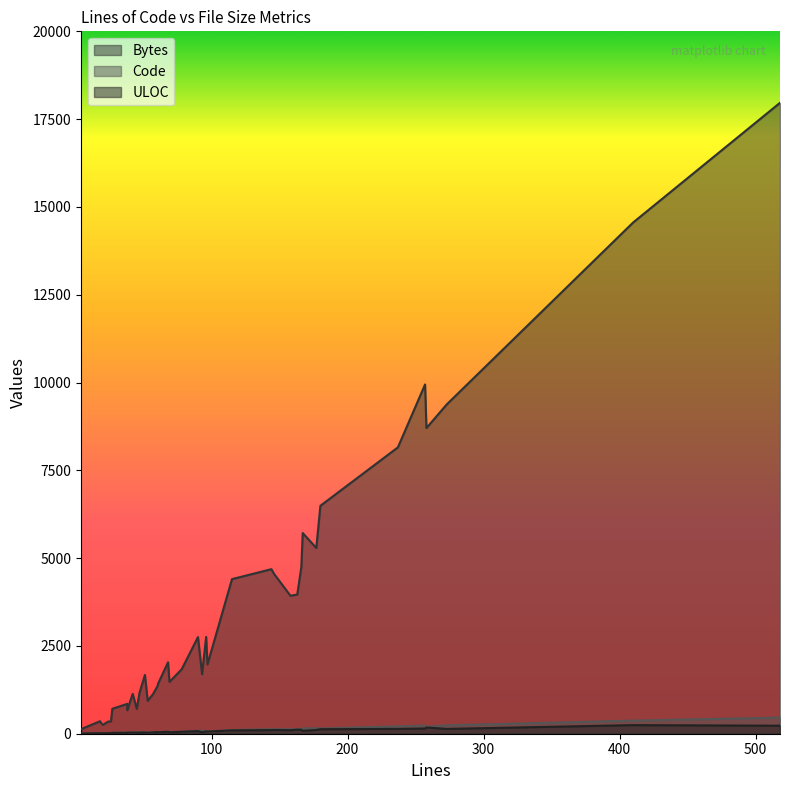

Which series changed the most between 166 and 27?

Bytes